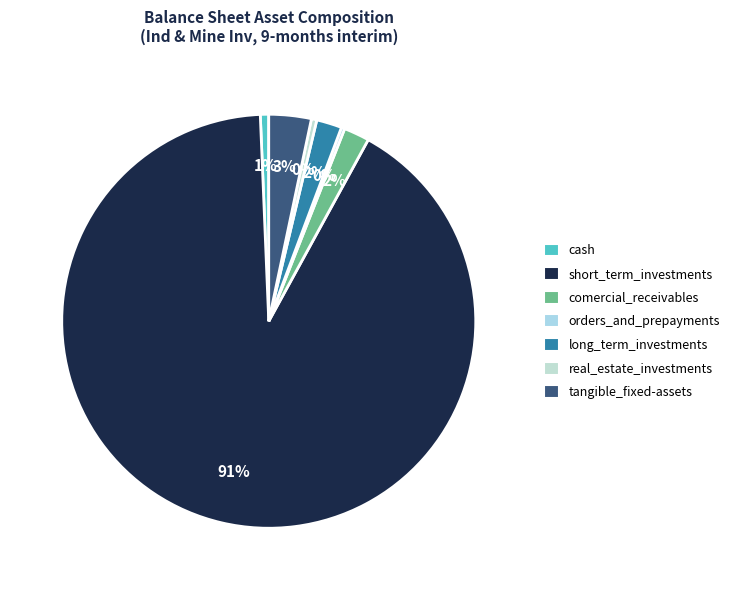

The orders_and_prepayments slice represents 0% of the pie. True or false?

True